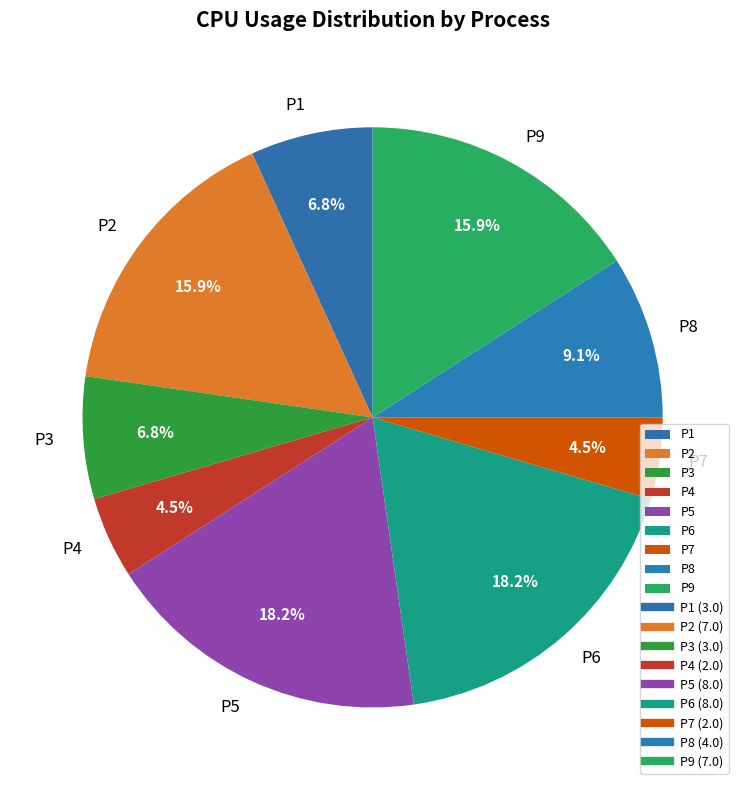

Between P5 and P1, which is larger?

P5